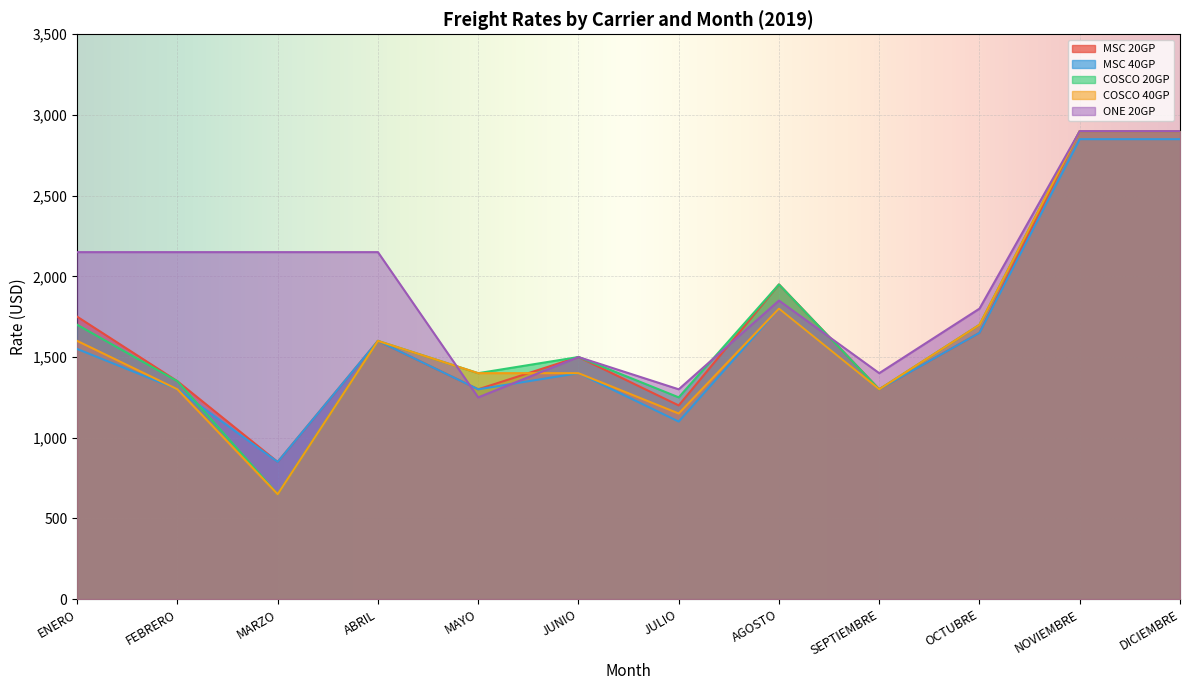

What is the maximum value for COSCO 20GP?

2900